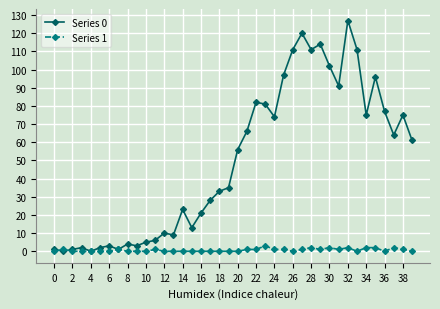

What is the average value of the Series 1 series?

1